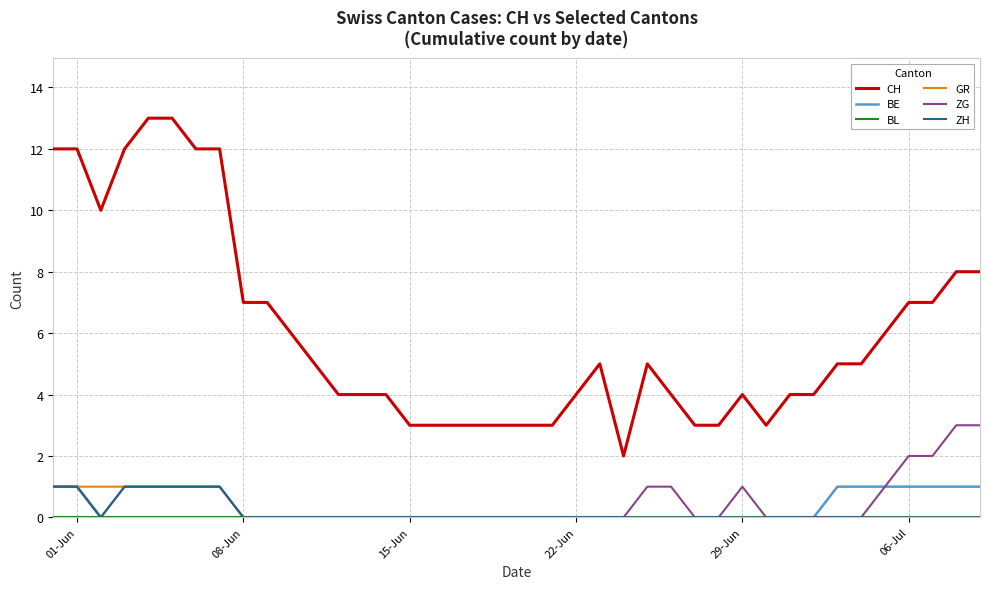

True or false: ZG and CH cross at least once.

False